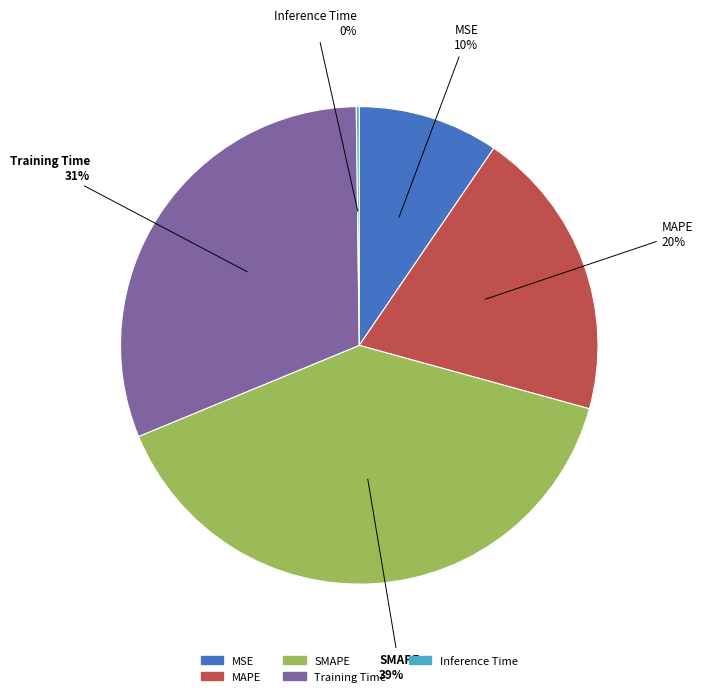

What is the ratio of the value at Training Time to the value at SMAPE?

0.8